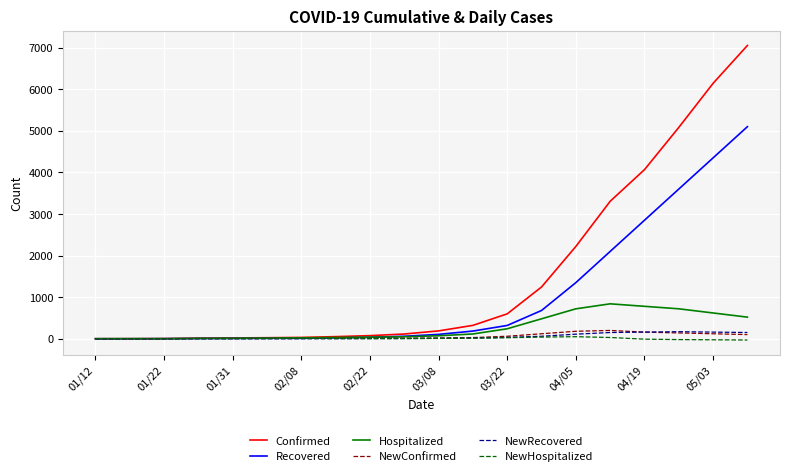

Which series has the largest total across all categories?

Confirmed